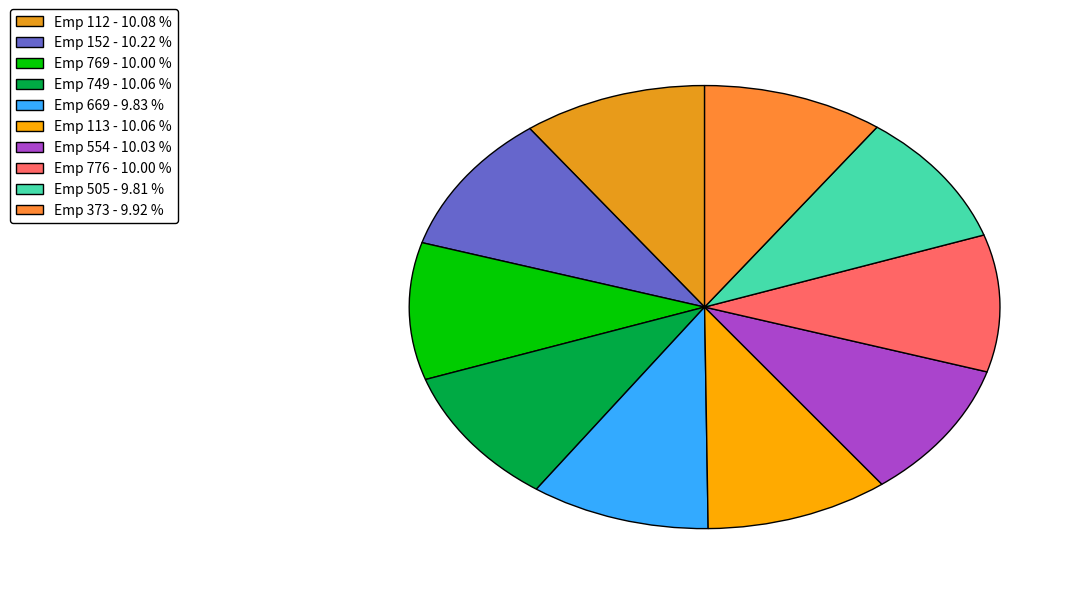

Which category has the smallest portion of the pie?

505